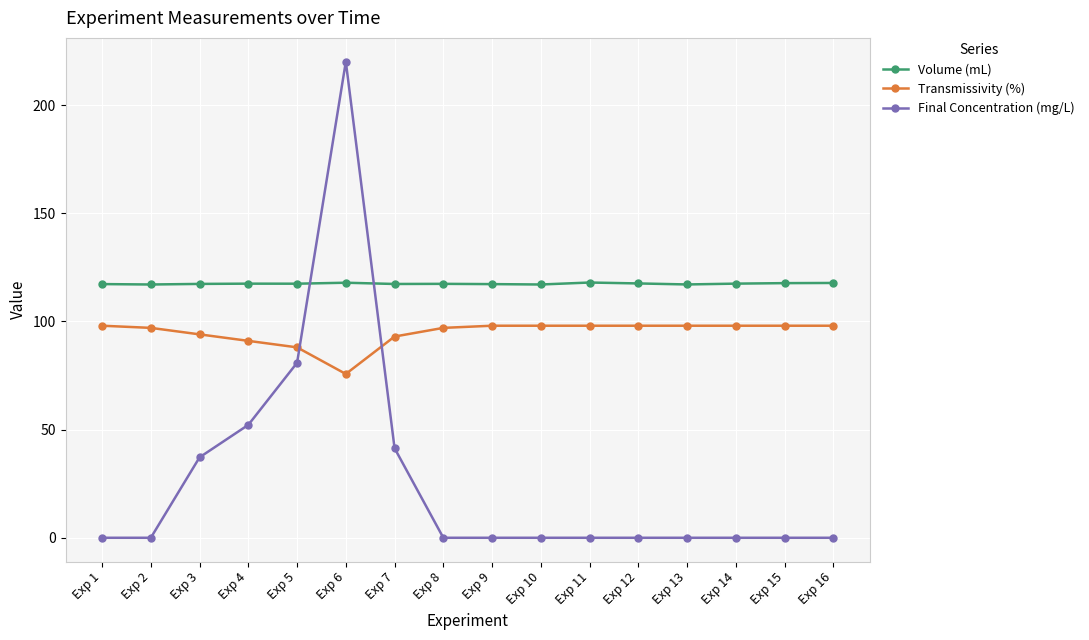

What is the minimum value for Transmissivity (%)?

75.7